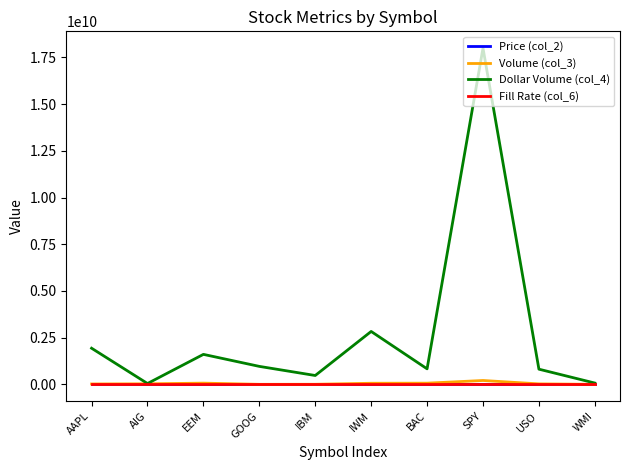

Is it true that Dollar Volume (col_4) equals 1459438571.6 at USO?

False